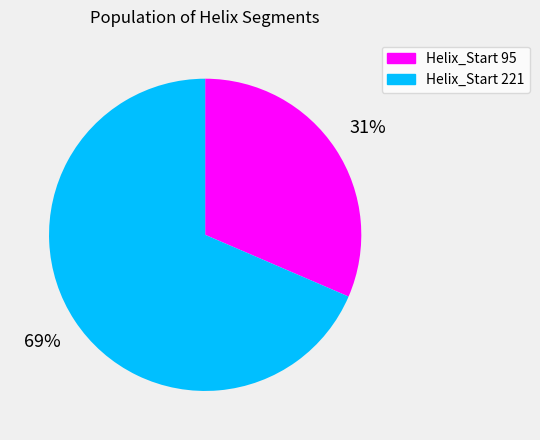

To the nearest percent, what is the average slice percentage?

50%